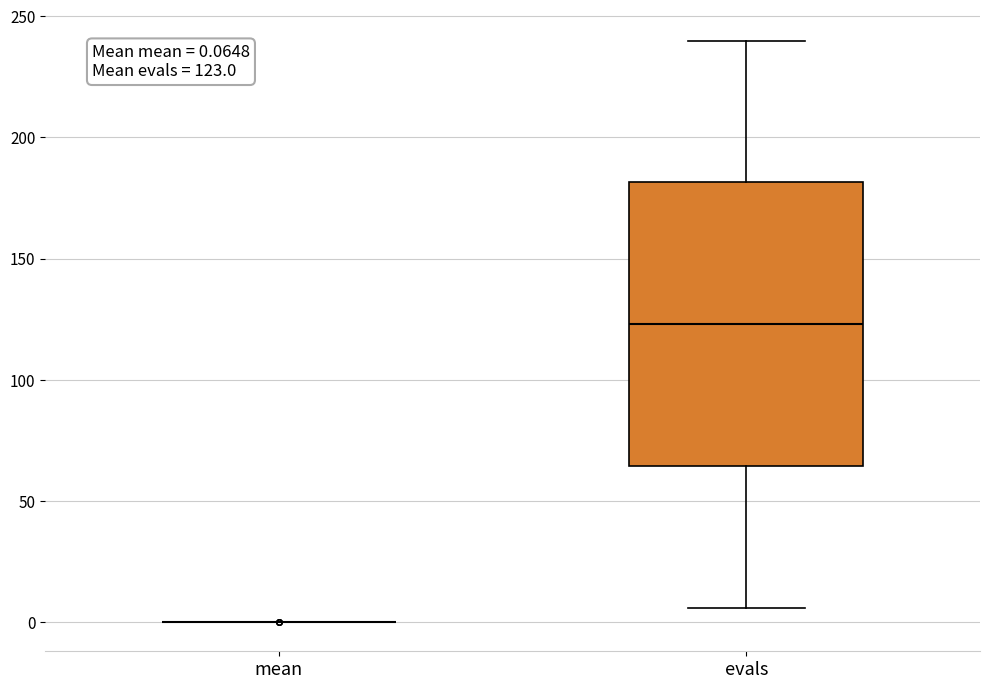

Which box is the tallest, from its lower edge to its upper edge?

evals